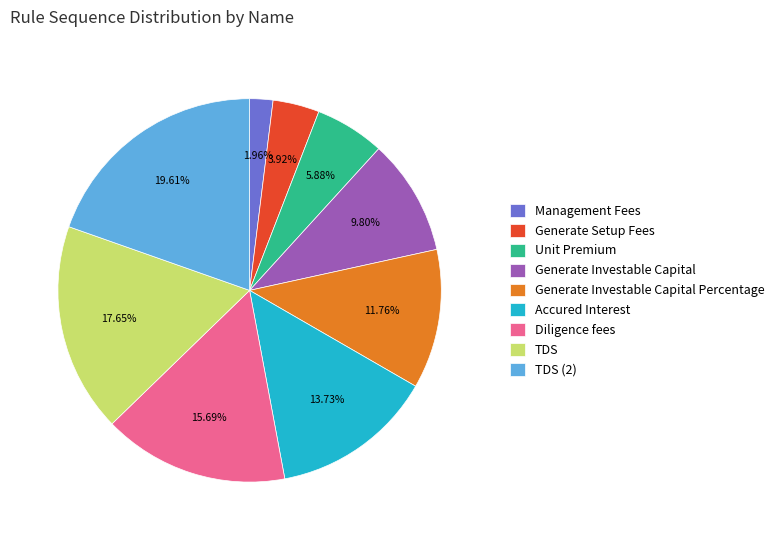

Count the number of slices in the pie.

9